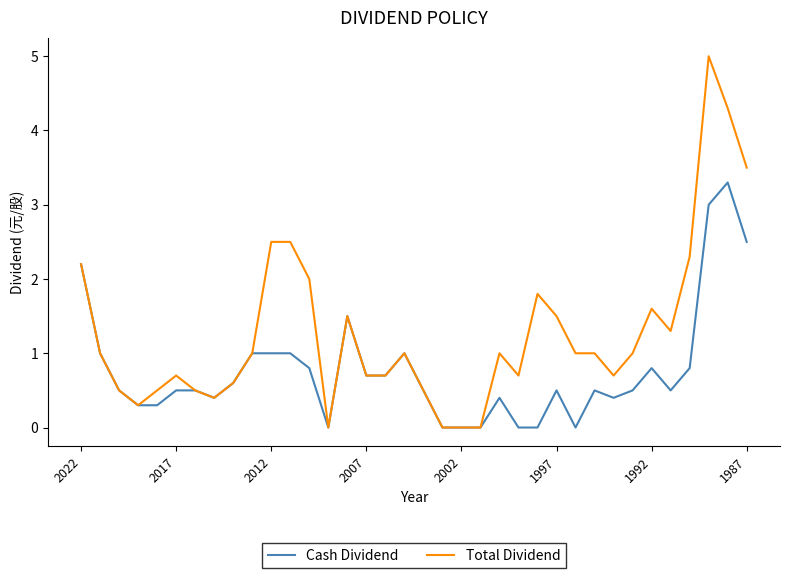

Which series has the largest total across all categories?

Total Dividend